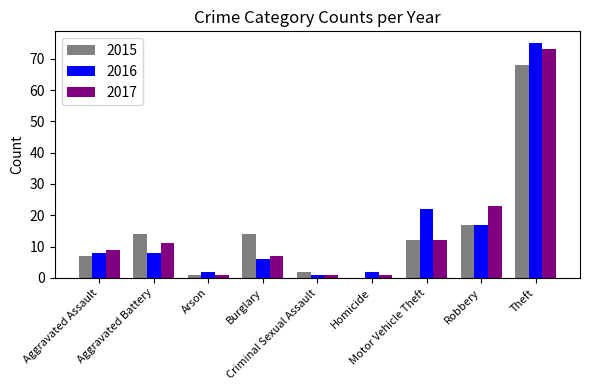

What is the total value across all series at Robbery?

57